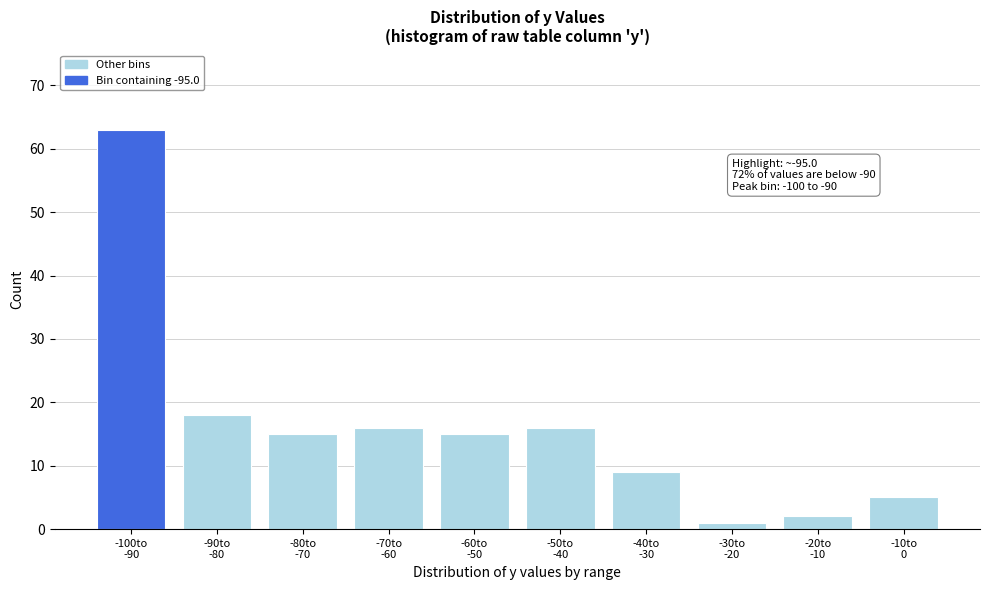

Reading left to right, extract all data points from this chart.

63	18	15	16	15	16	9	1	2	5